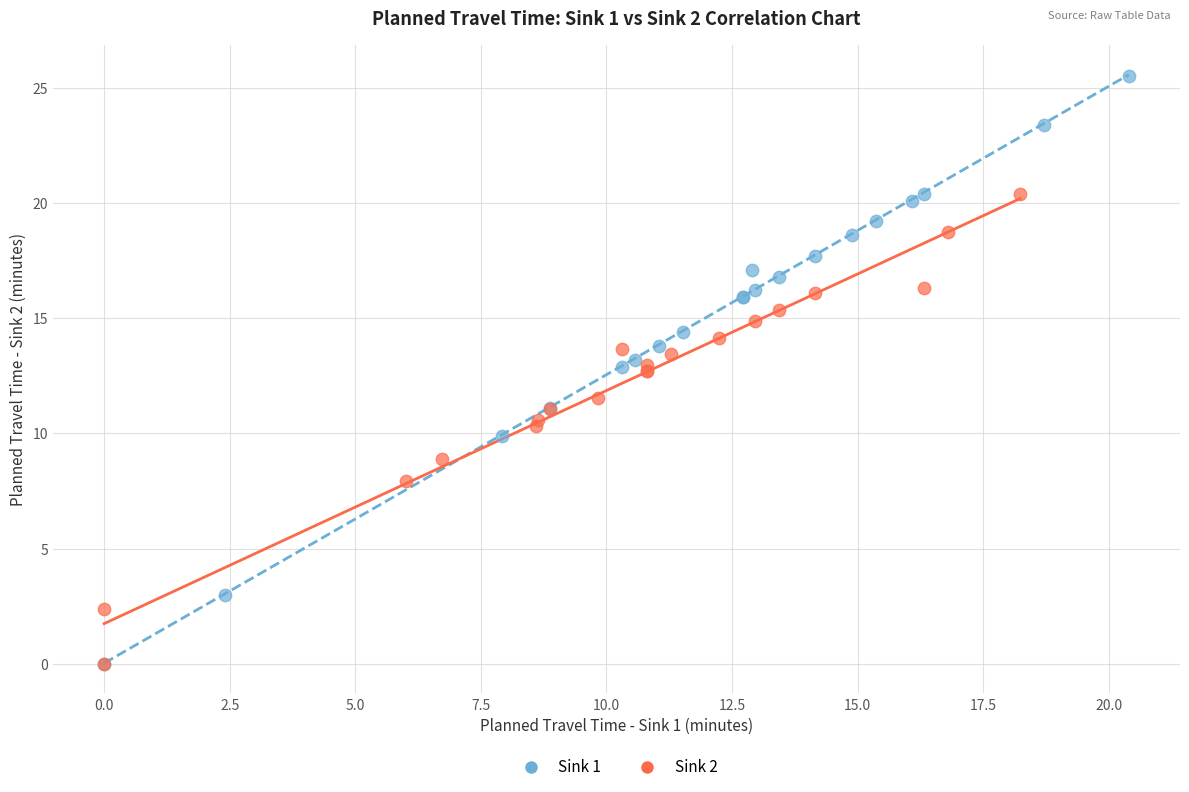

Which series has the widest spread of Y values?

Sink 1